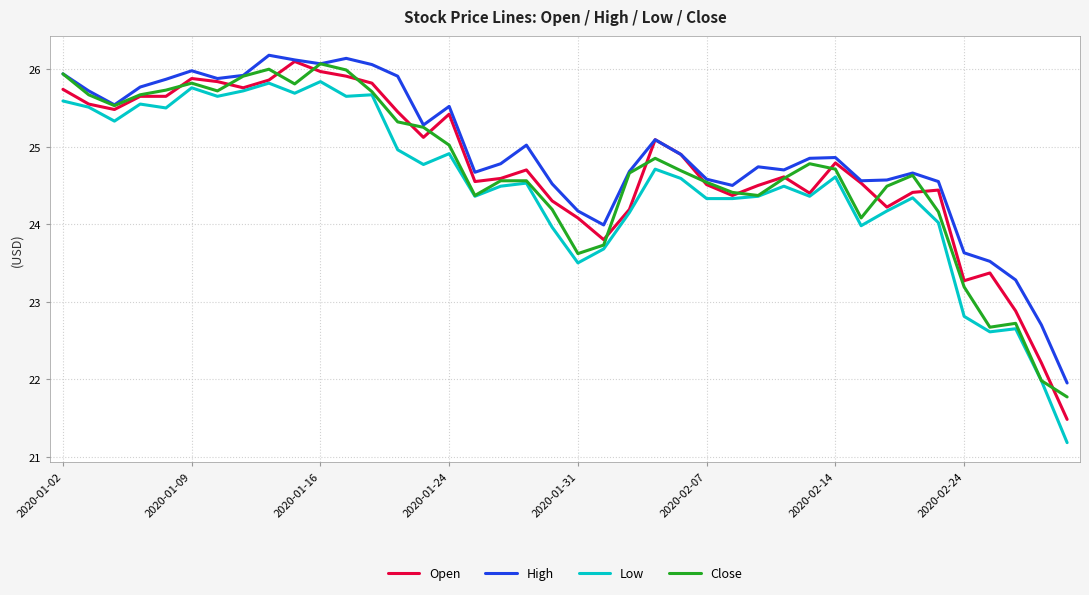

What is the average value of the Close series?

24.7